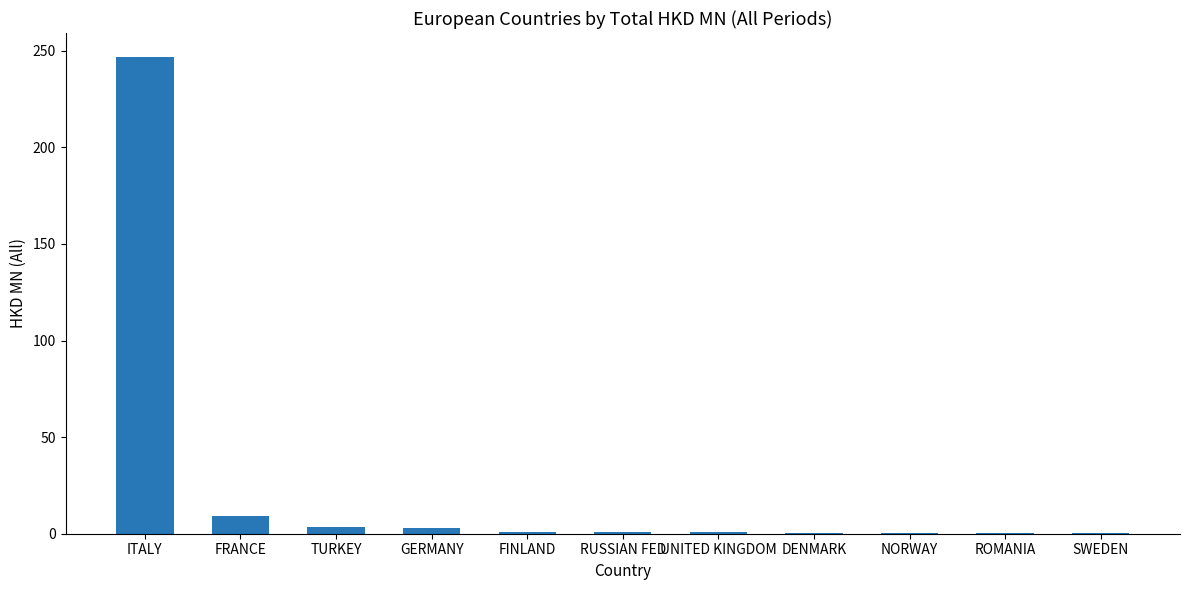

Is it true that the value at ITALY is 126.8?

False